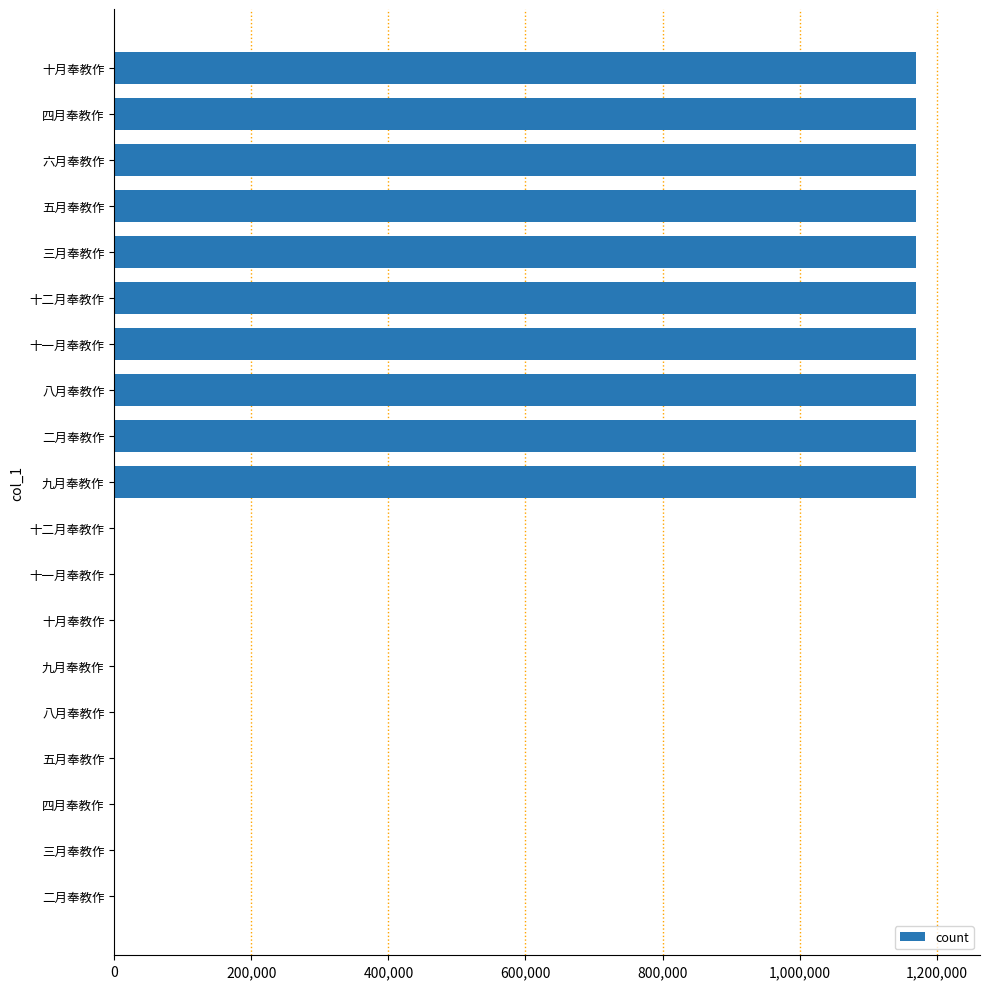

What is the maximum value shown in the chart?

1169673